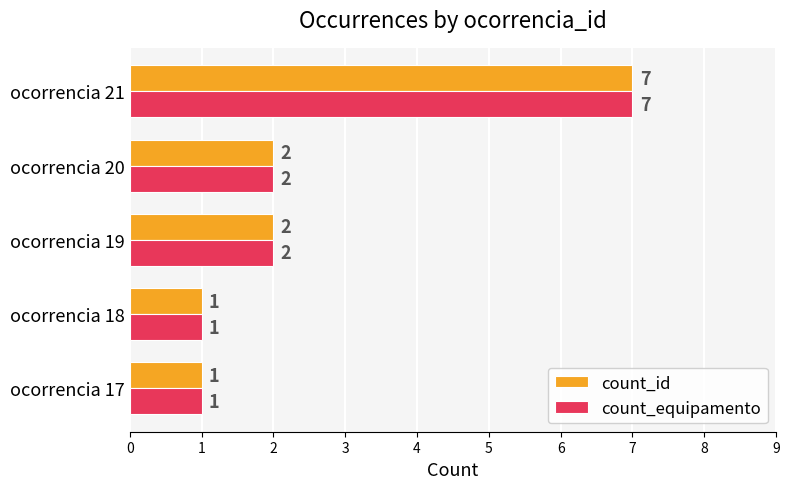

How many count_equipamento values are between 1 and 2?

4